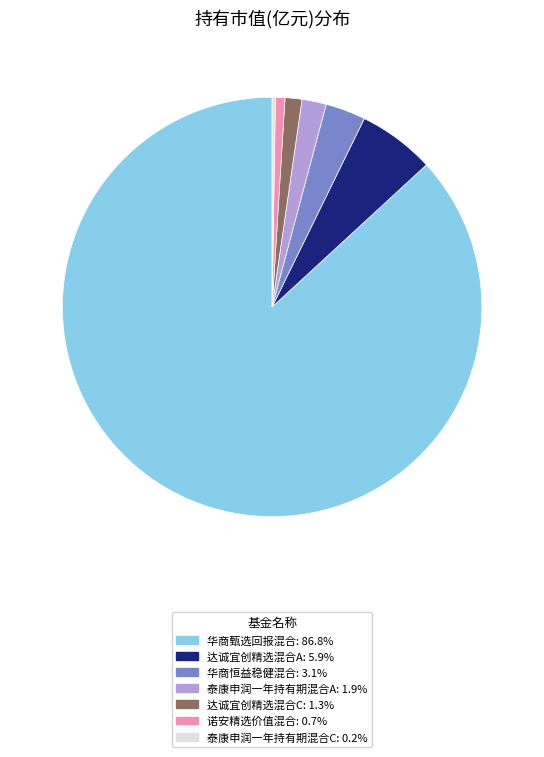

Does any single category account for the majority?

Yes